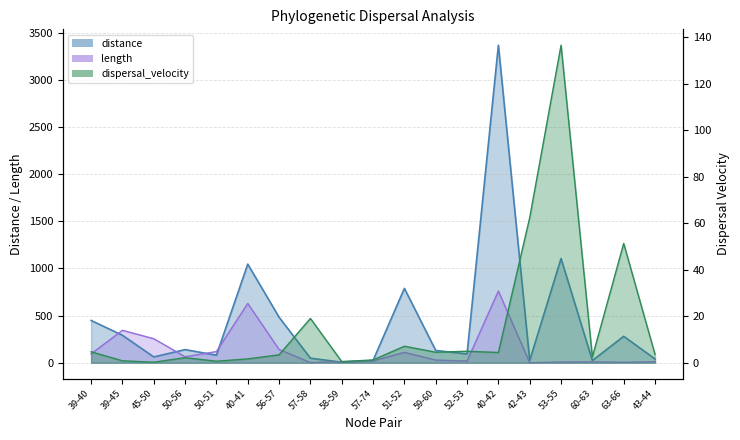

Reading left to right, what are all the values shown in this chart?

distance: 448.3	291.7	61.8	139.6	79.9	1045.7	483.0	48.6	6.2	24.5	788.5	130.8	93.2	3365.7	25.0	1105.0	23.9	280.5	40.4
dispersal_velocity: 4.7	0.8	0.2	2.2	0.7	1.7	3.4	19.1	0.5	1.2	7.1	4.5	5.0	4.4	62.5	136.7	2.5	51.4	3.6
length: 94.7	343.9	255.1	63.9	119.0	628.9	140.9	2.5	12.4	20.2	110.8	28.8	18.8	760.4	0.4	8.1	9.5	5.5	11.3